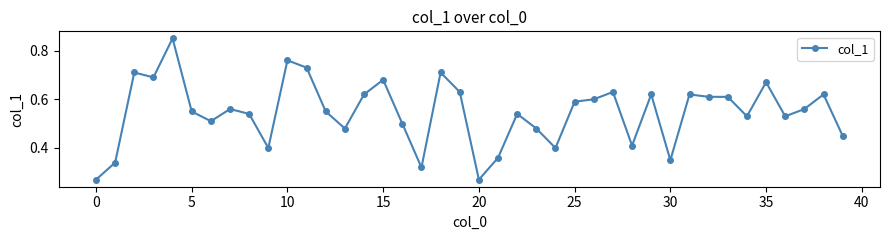

How many values are between 0 and 1?

40